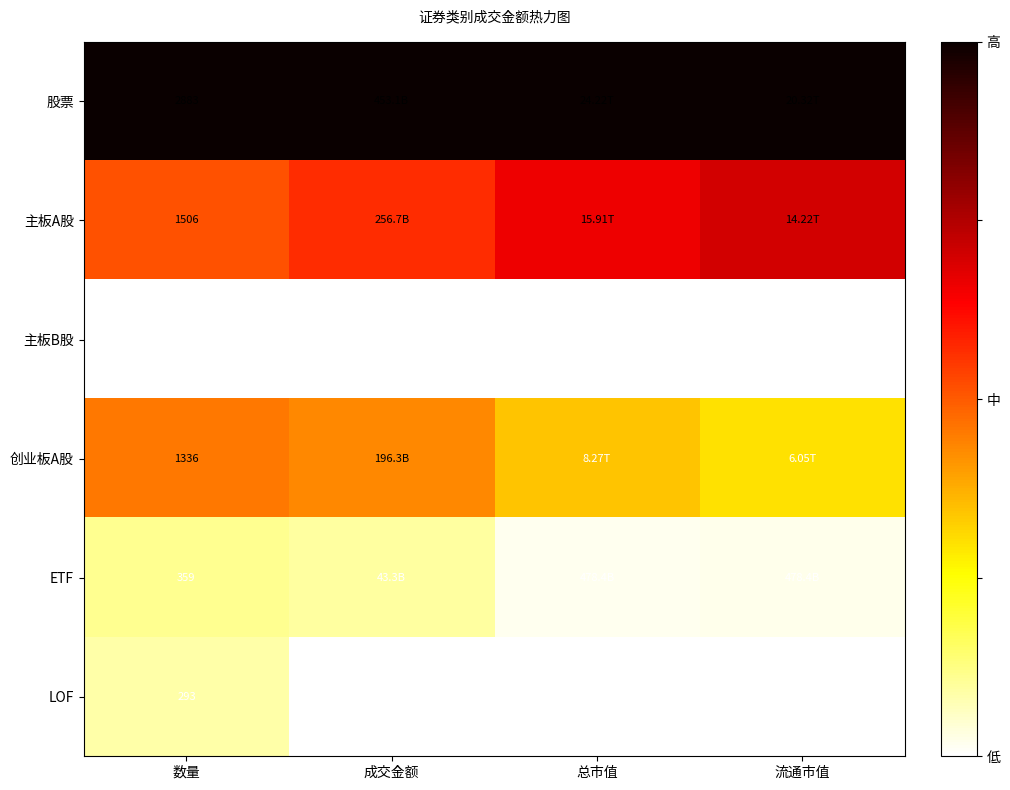

What is the total value across all series at 成交金额?

2.1